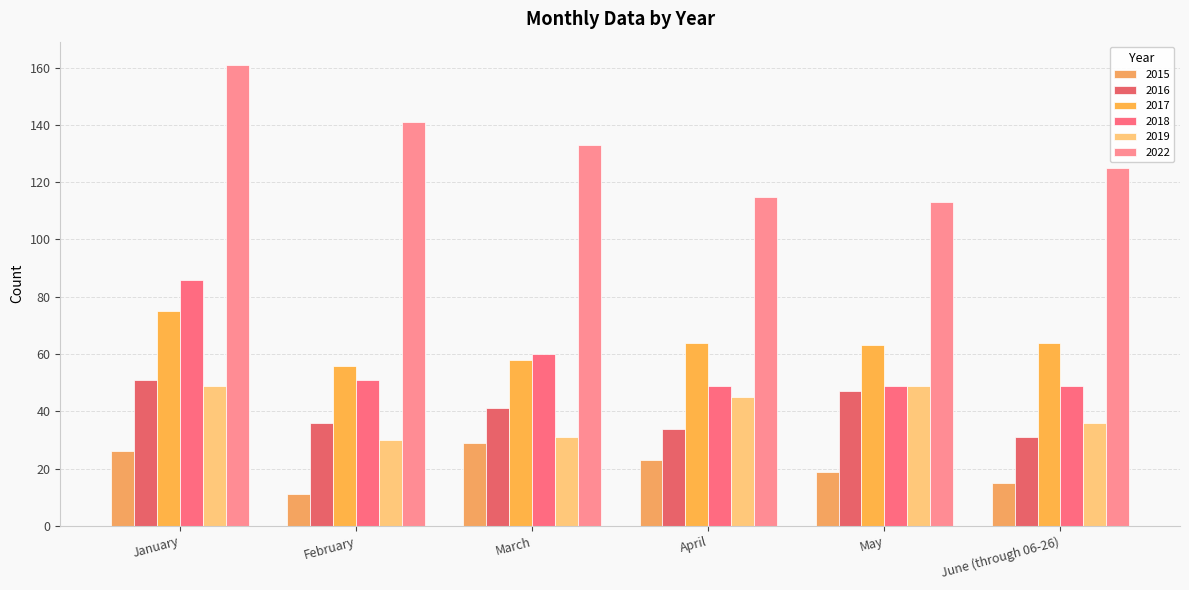

What is the value of the 2019 bar at the 2nd from the left?

30